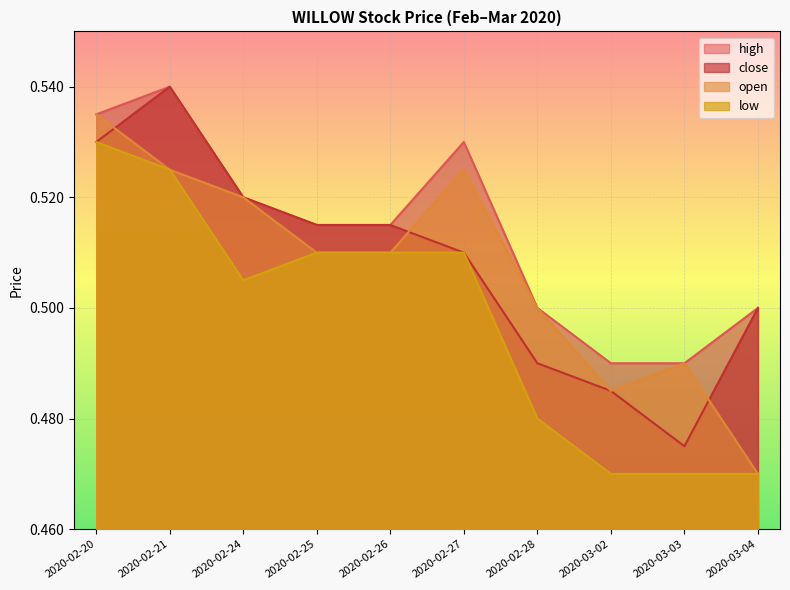

The open series shows 0.5 at 2020-02-27. True or false?

True